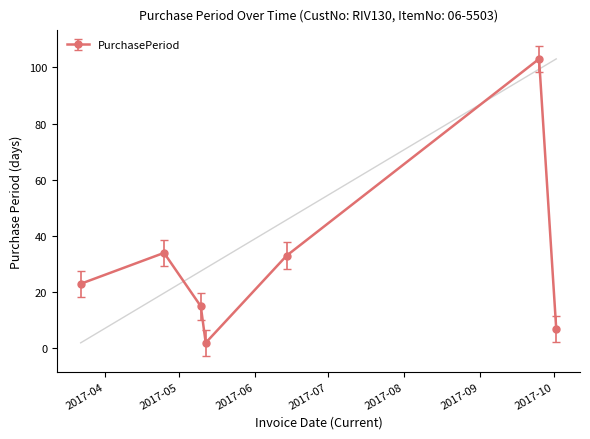

True or false: there are more than 2 points higher than both neighbors.

False